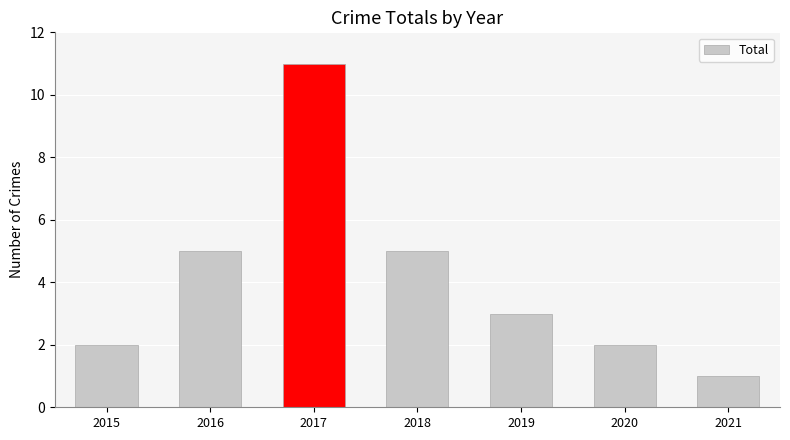

Between 2021 and 2019, which is larger?

2019